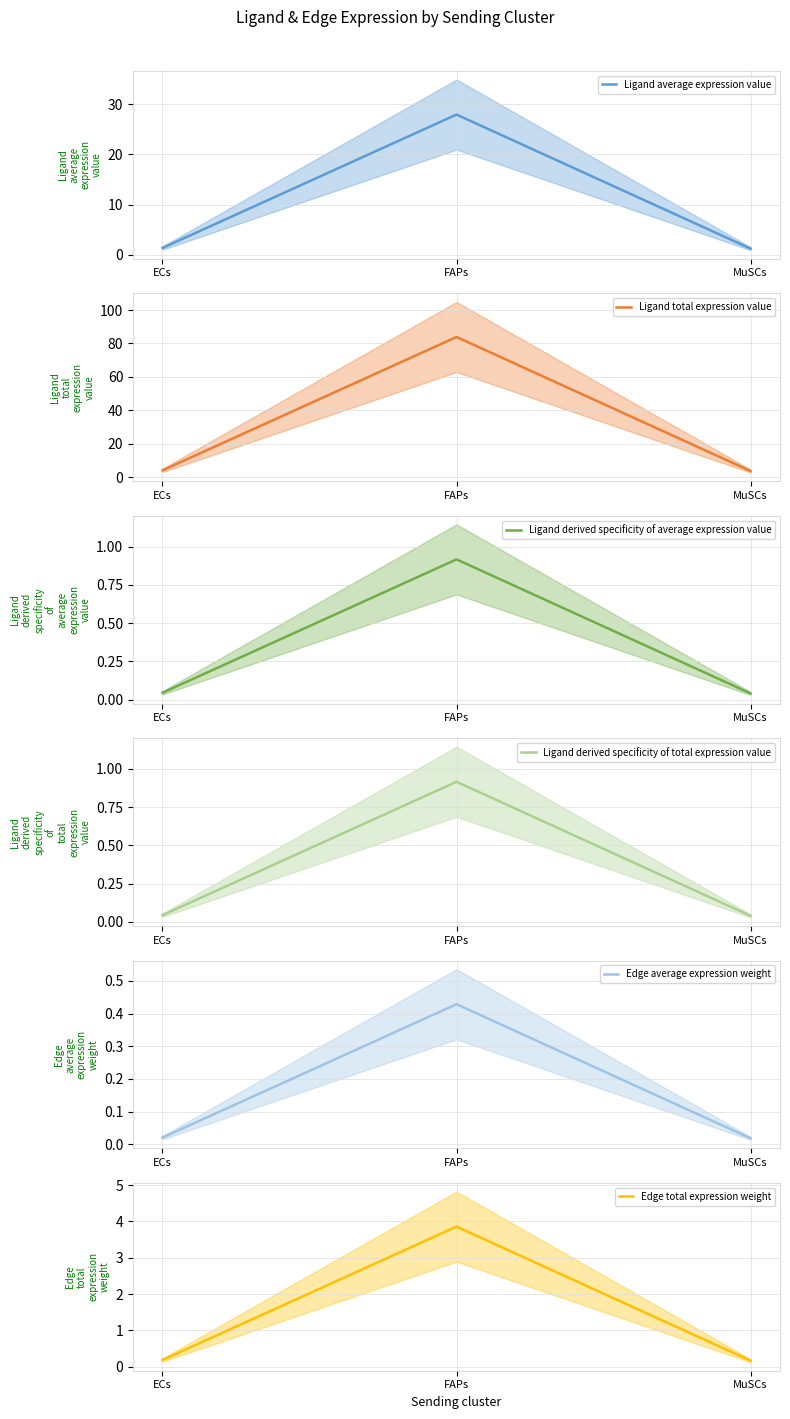

How many lines are shown in the chart?

6